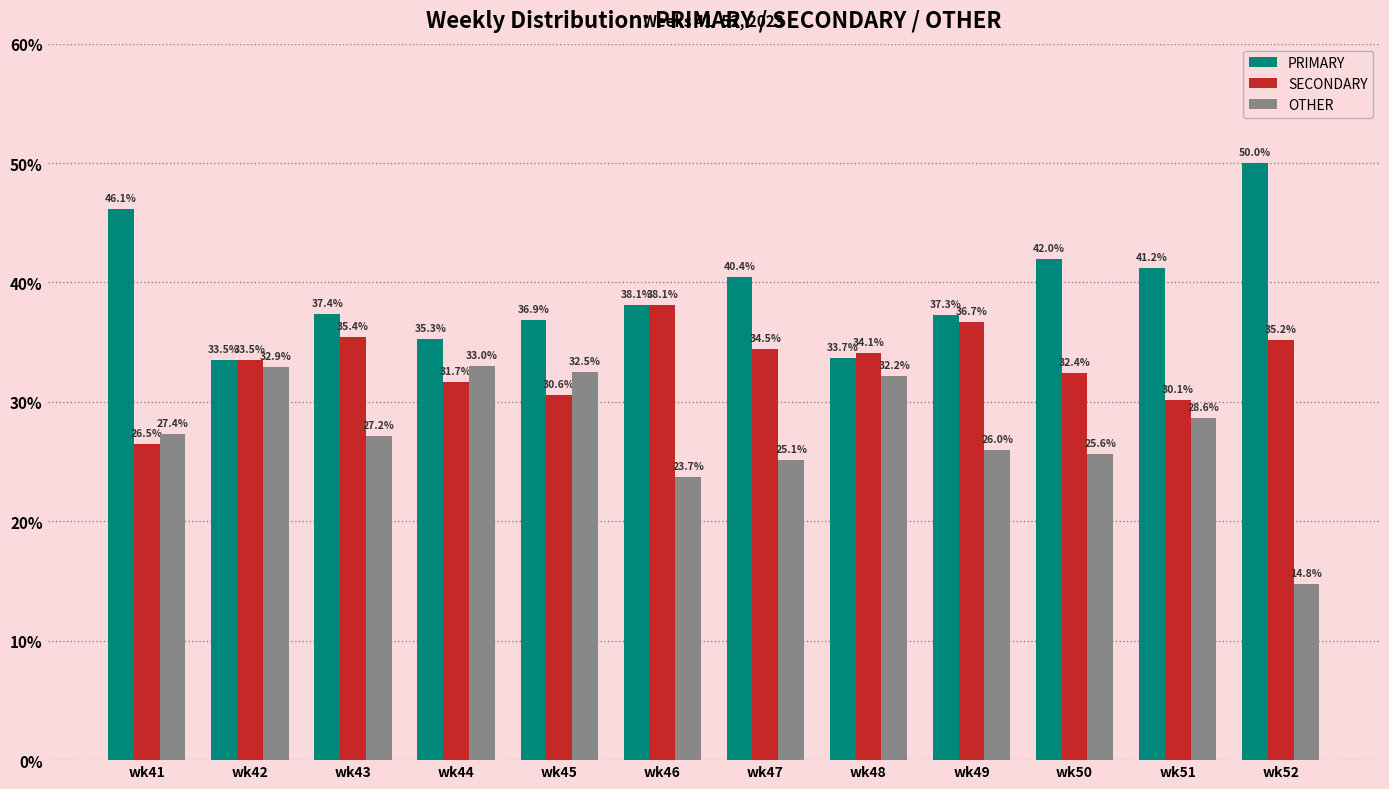

What is the total value across all series at wk43?

100.0